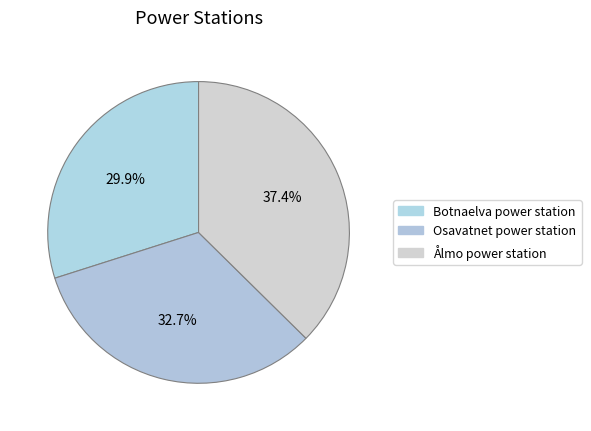

Approximately how many times larger is the value at Osavatnet power station compared to Ålmo power station?

0.9